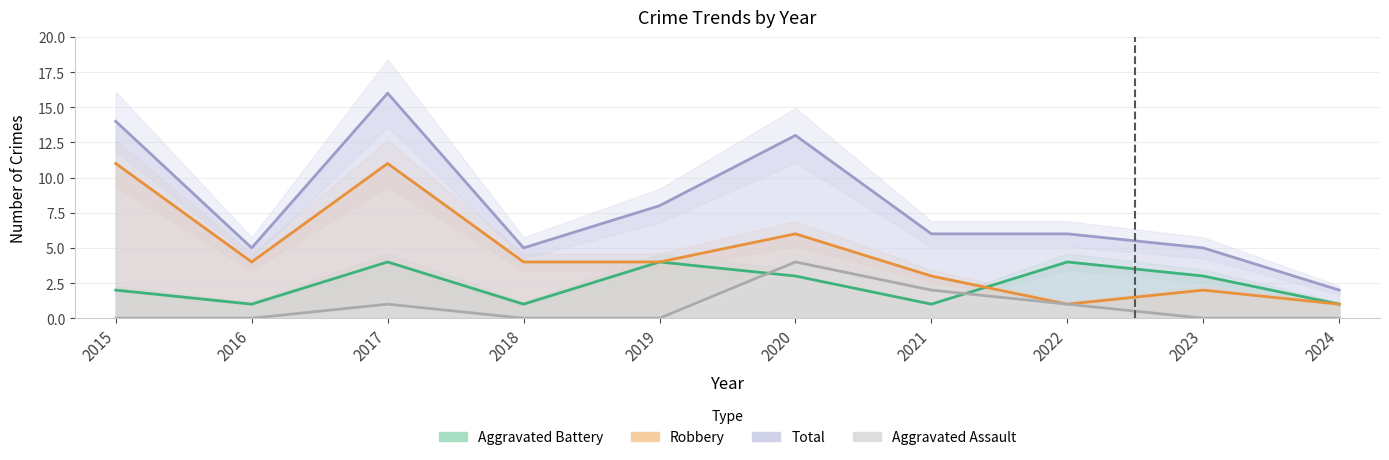

Does the chart display data point markers on the line(s)?

No